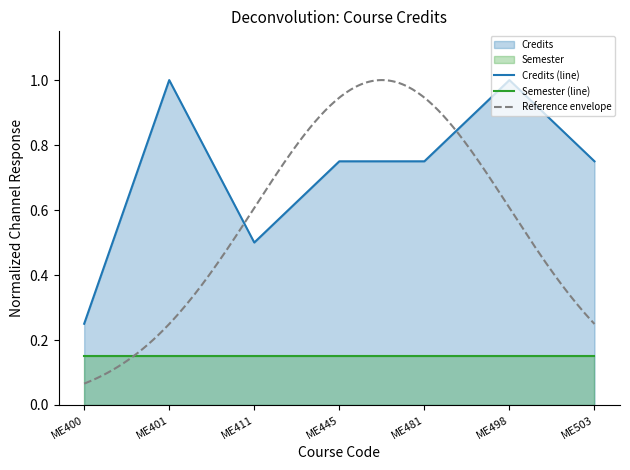

How many points are higher than both their immediate neighbors (excluding endpoints)?

2